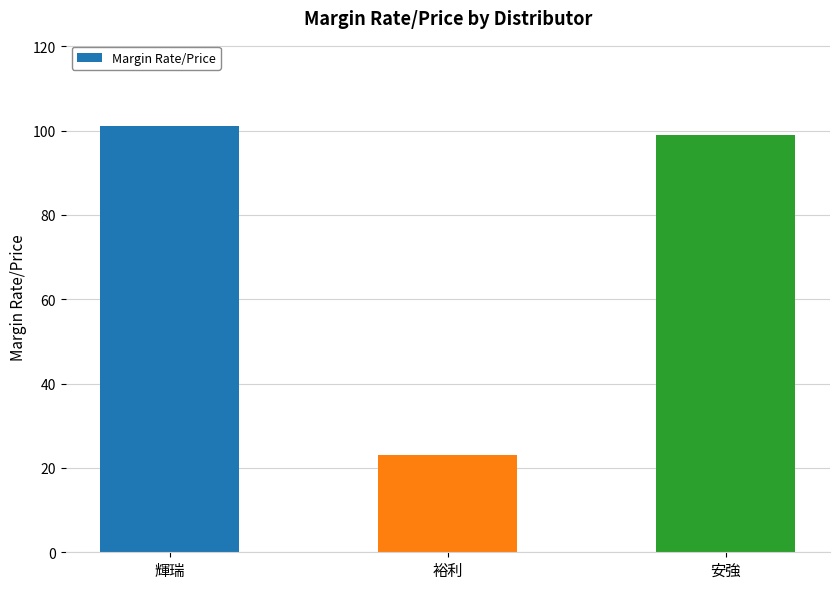

Count the number of categories in the chart.

3